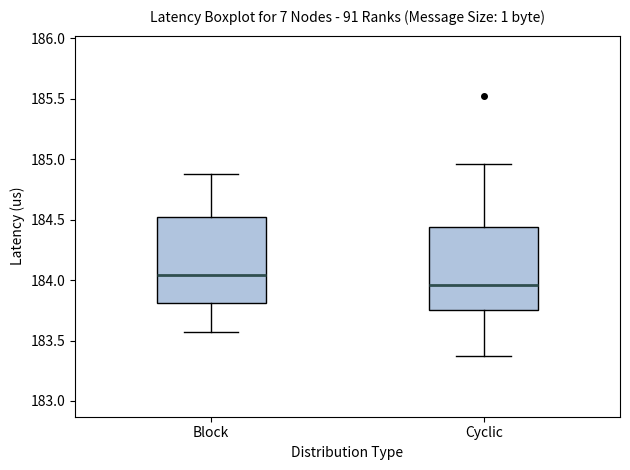

Where does the upper whisker of the box for Cyclic end on the y-axis? The values are not printed on the chart, so give them approximately, as read against the axis.

184.95